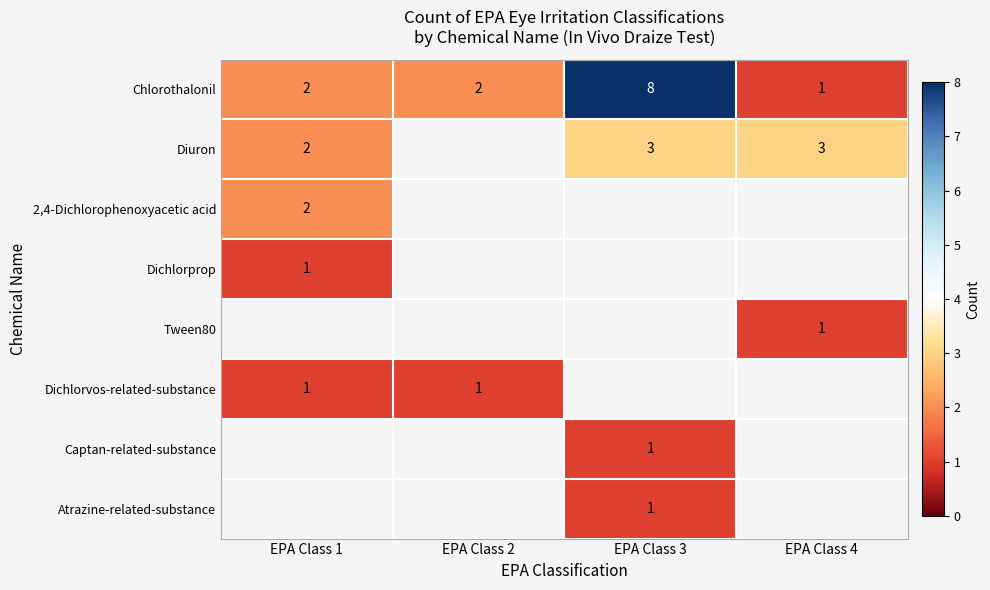

True or false: Chlorothalonil has a value of 1 at EPA Class 4.

True